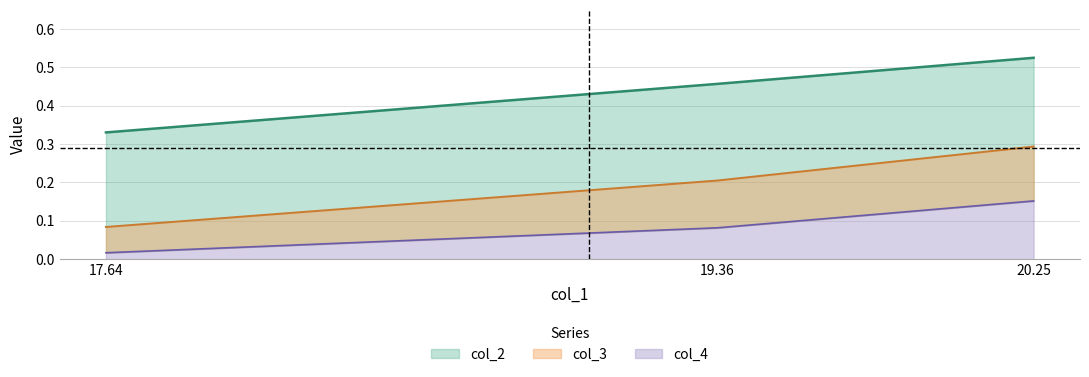

What is the label of the 3rd point from the right?

20.25